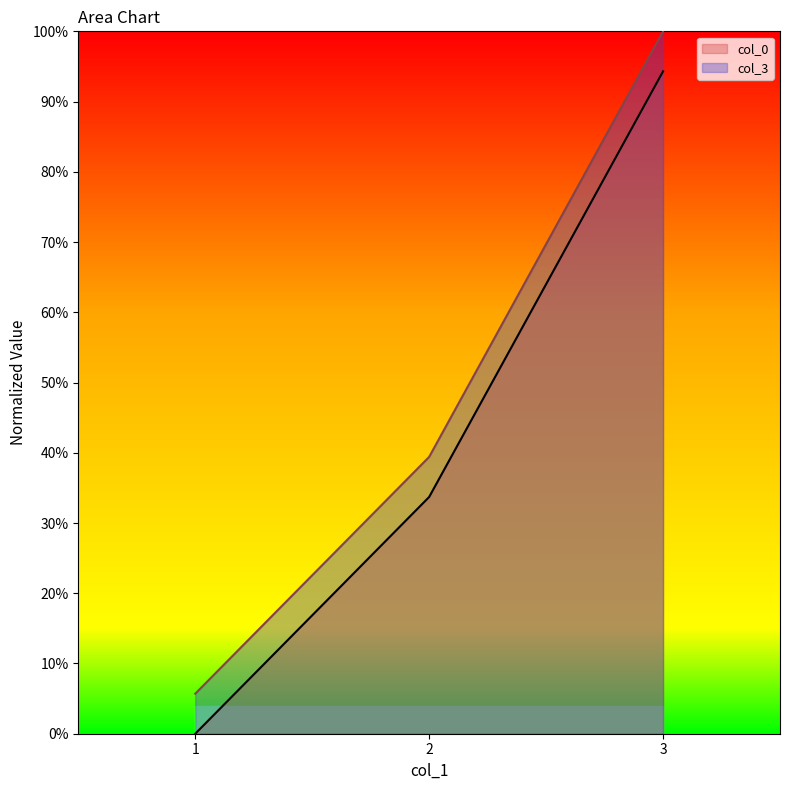

What is the total value across all series at 1?

0.1